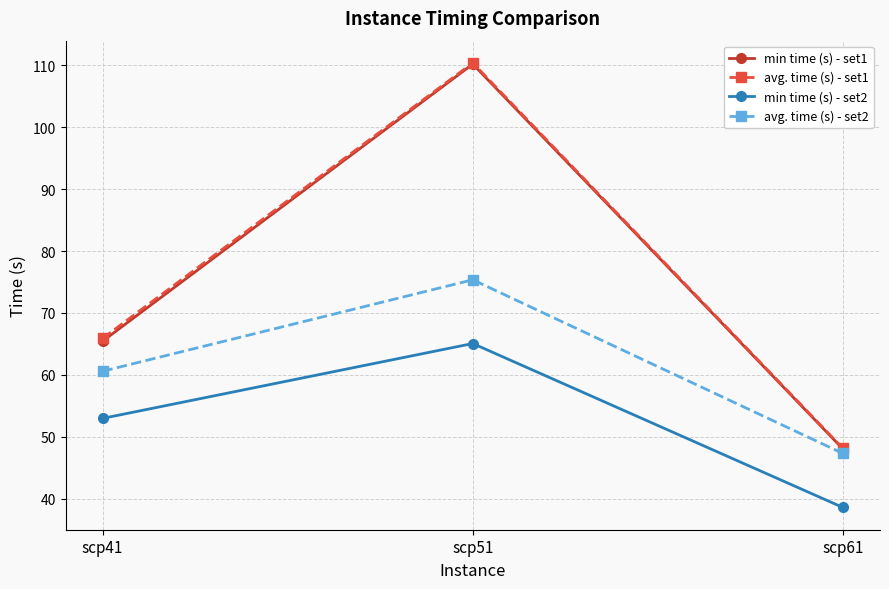

The avg. time (s) - set2 series shows 60.6 at scp41. True or false?

True